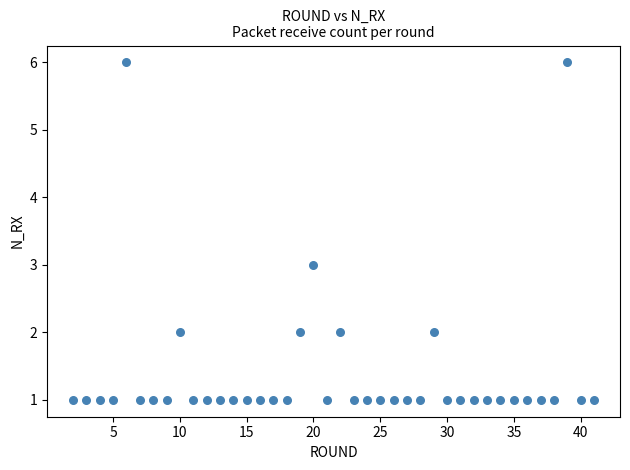

What is the range of Y values (max minus min)?

5